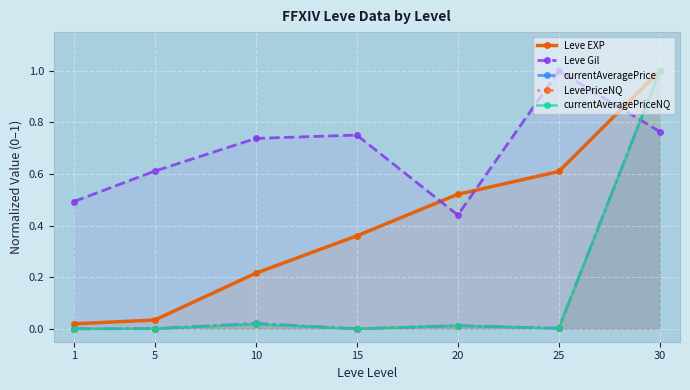

What is the difference between the second highest and second lowest values in the Leve Gil series?

0.3